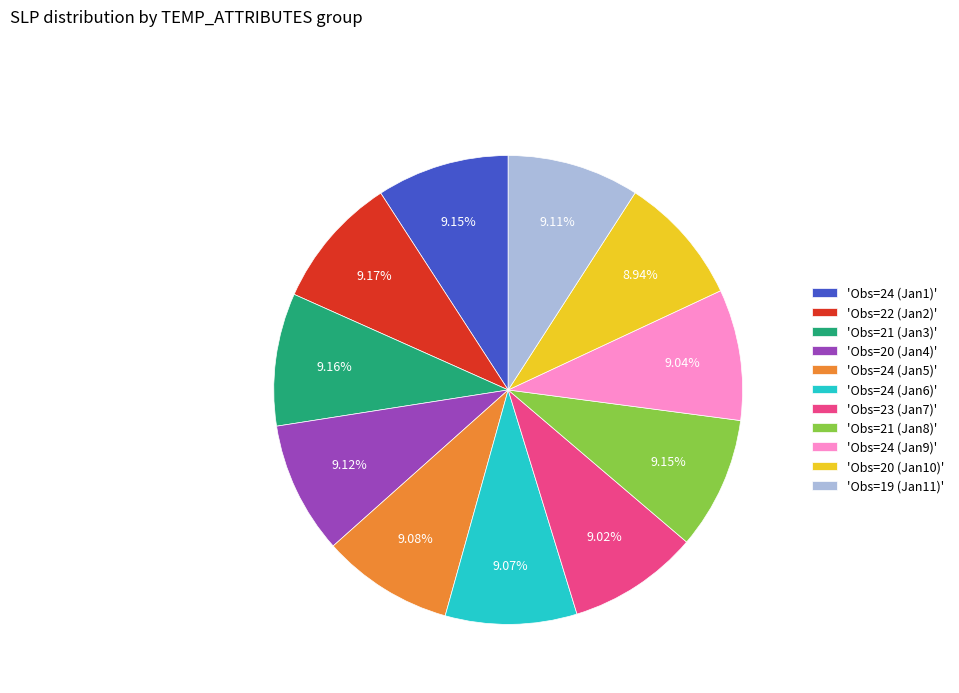

What is the ratio of the value at 'Obs=24 (Jan5)' to the value at 'Obs=24 (Jan6)'?

1.0